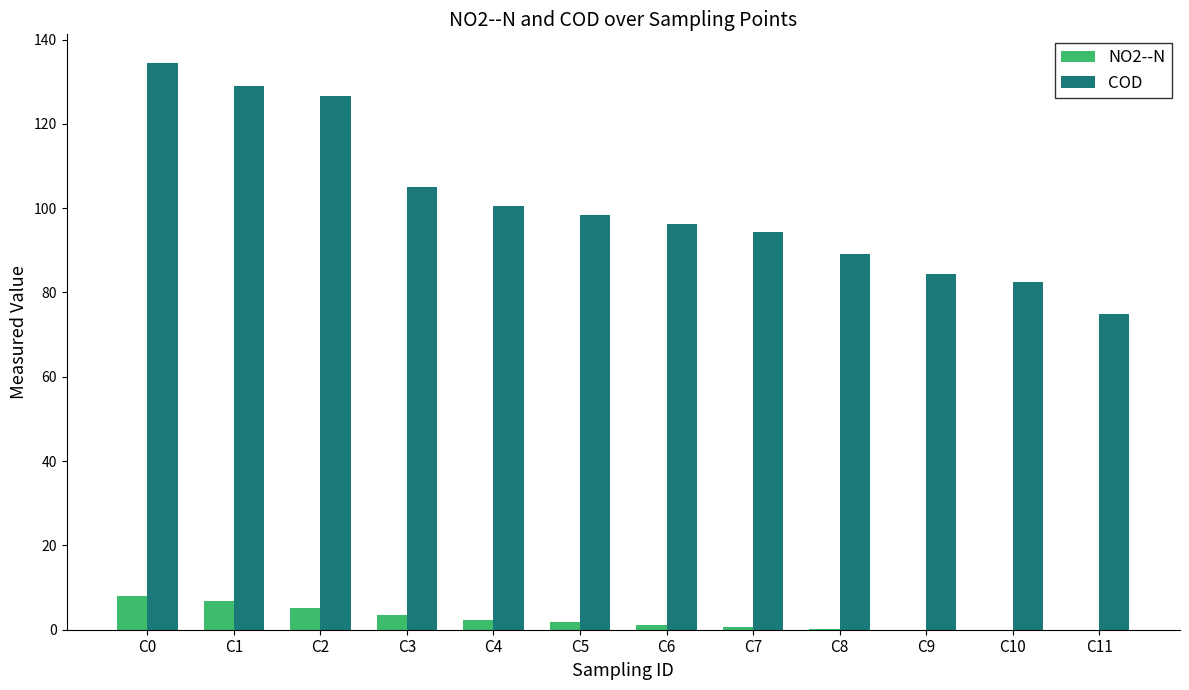

What is the difference between the NO2--N values at C10 and C2?

5.2